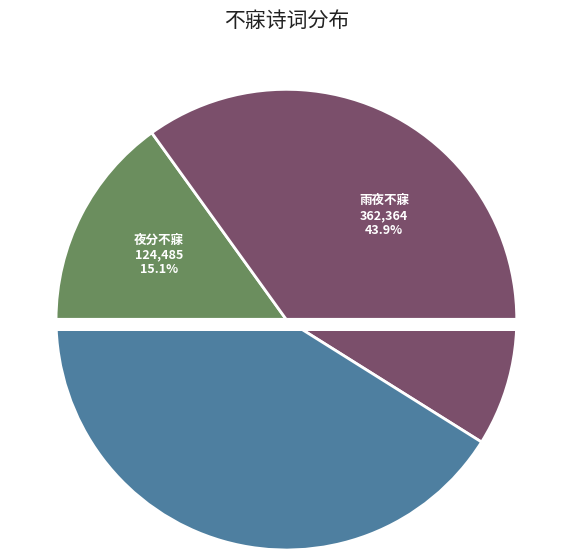

How many segments does this pie chart have?

3